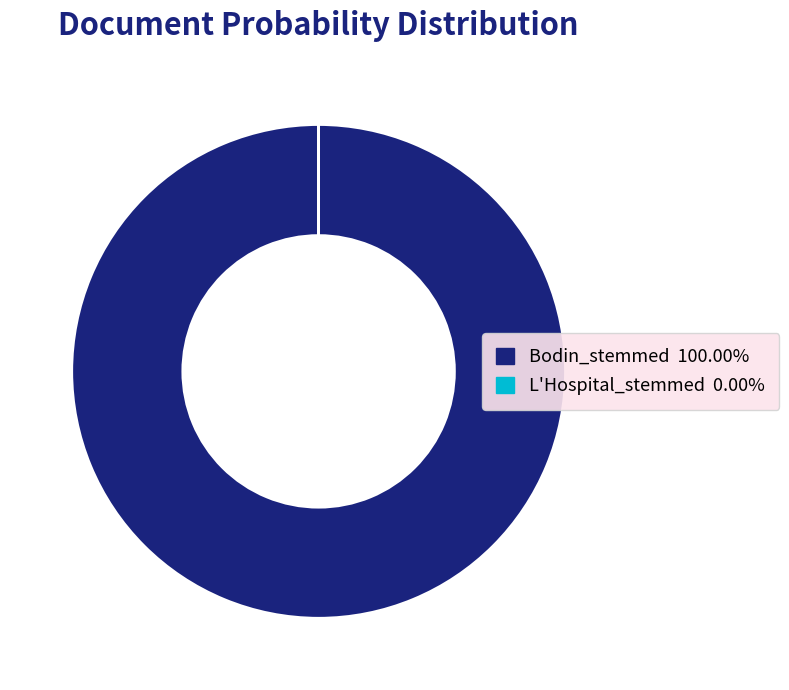

Which category has the biggest portion of the pie?

Bodin_stemmed